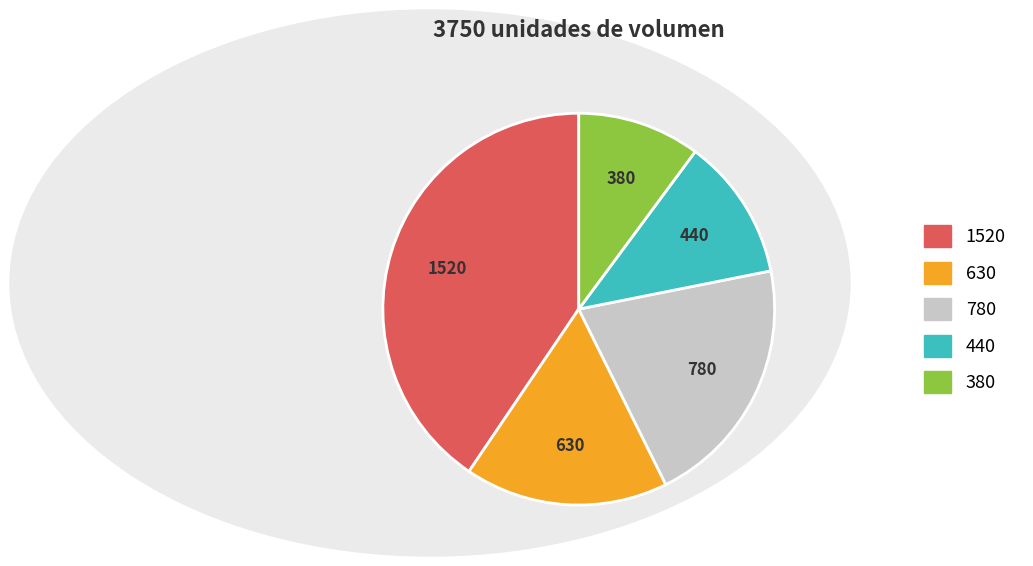

How many segments does this pie chart have?

5